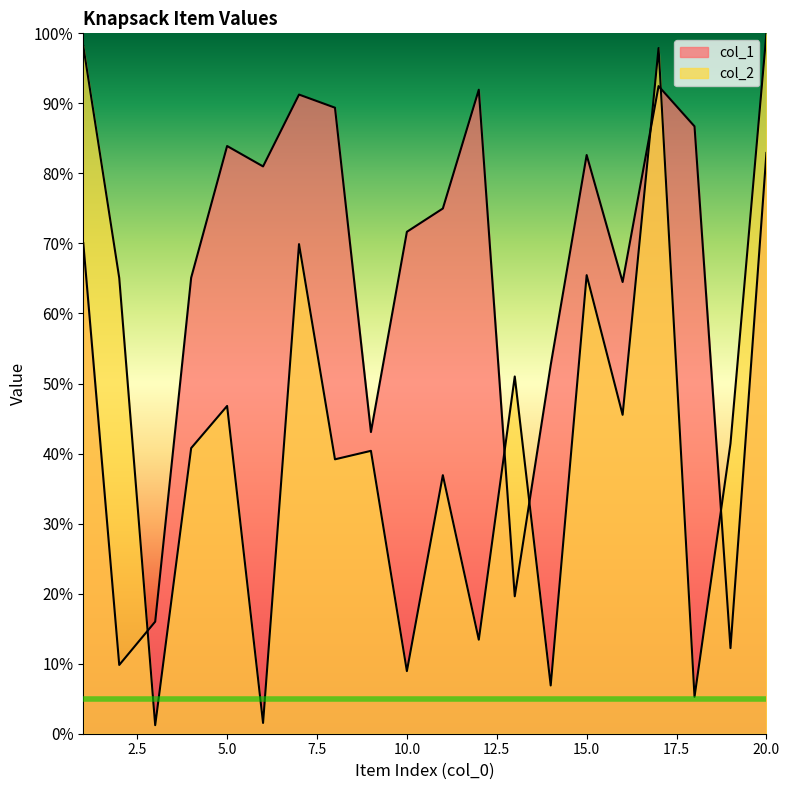

How many lines are shown in the chart?

2